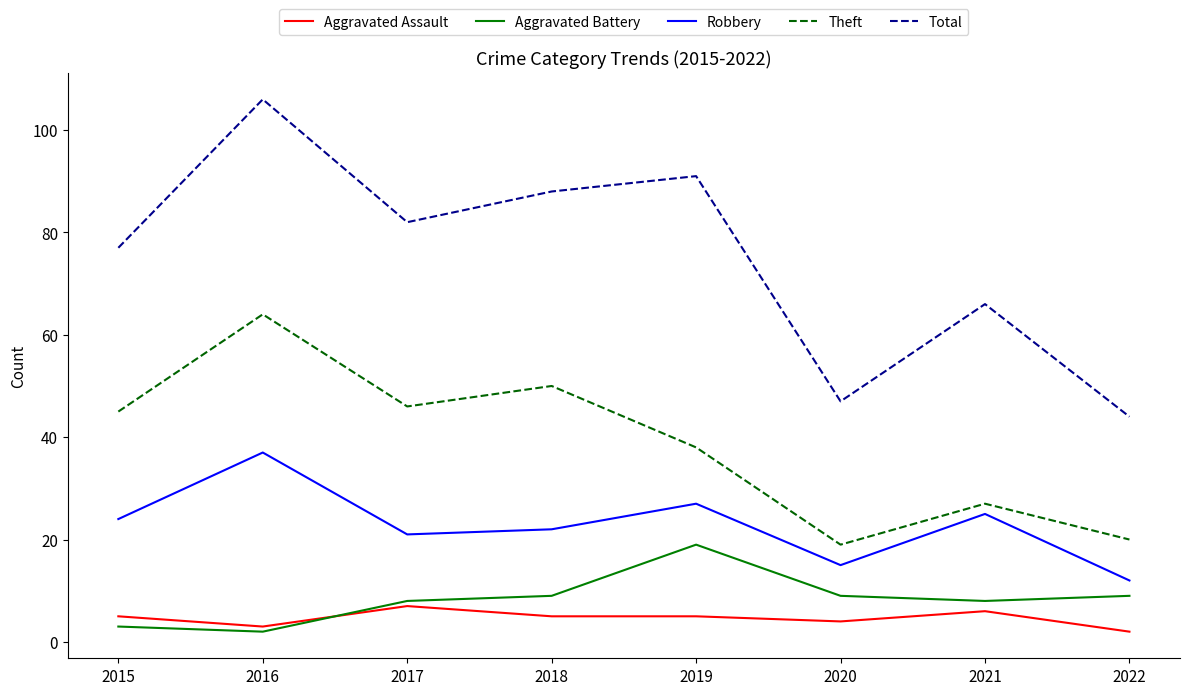

The value of Aggravated Assault at 2020 is 4. True or false?

True